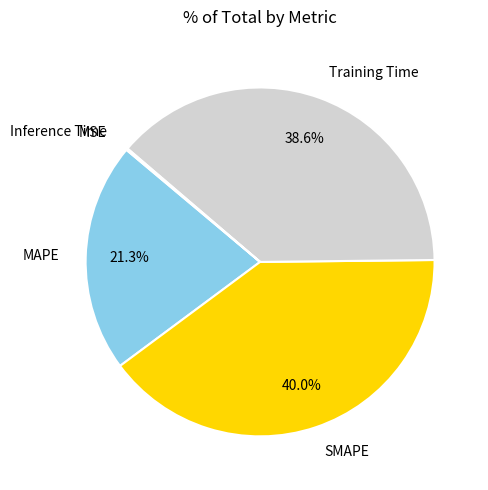

True or false: MAPE accounts for 21% of the total.

True